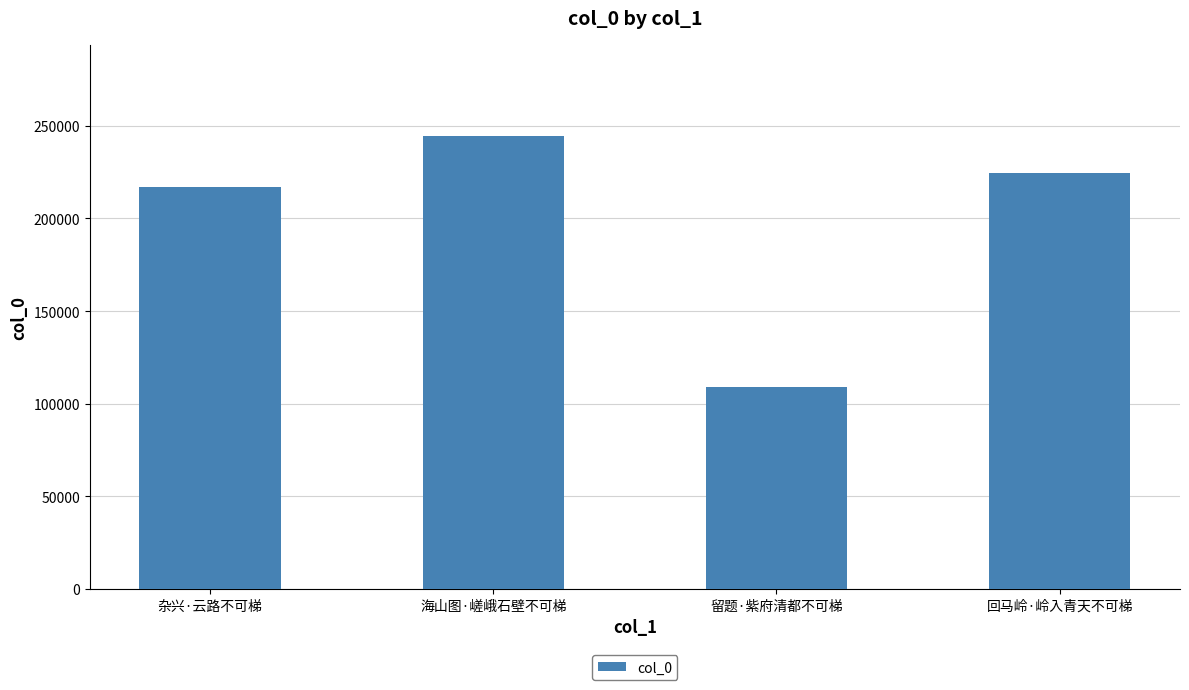

Is it true that the value at 留题·紫府清都不可梯 is 68791?

False